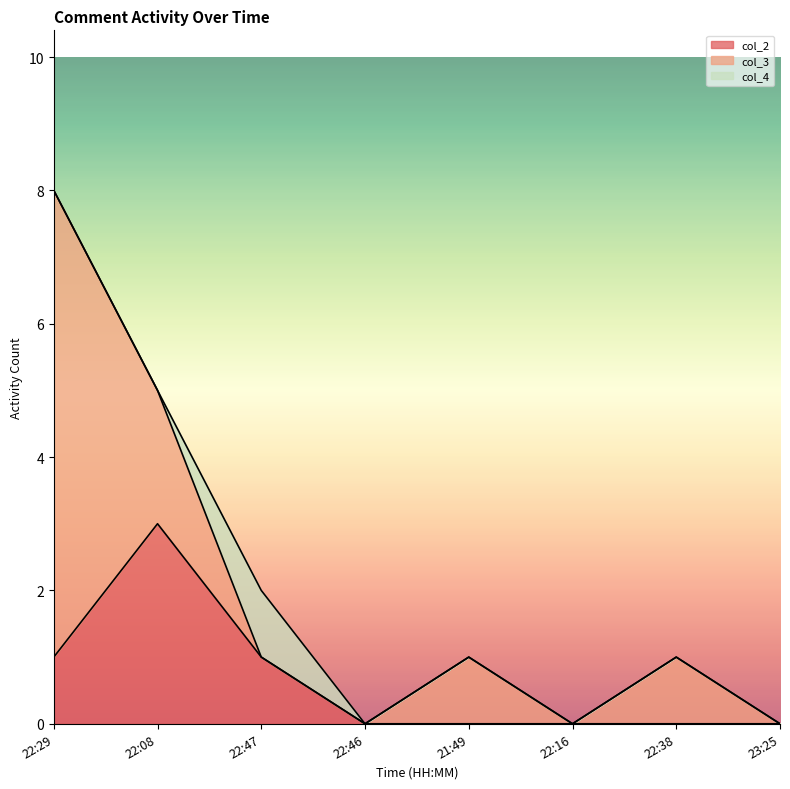

What is the sum of all col_3 values?

11